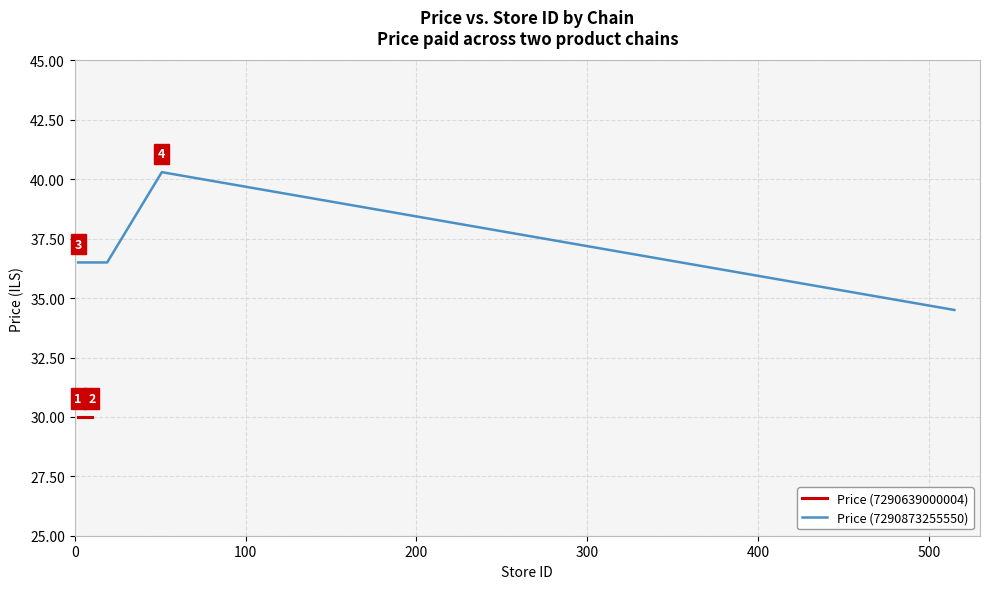

What is the difference between the maximum and second lowest values?

3.8